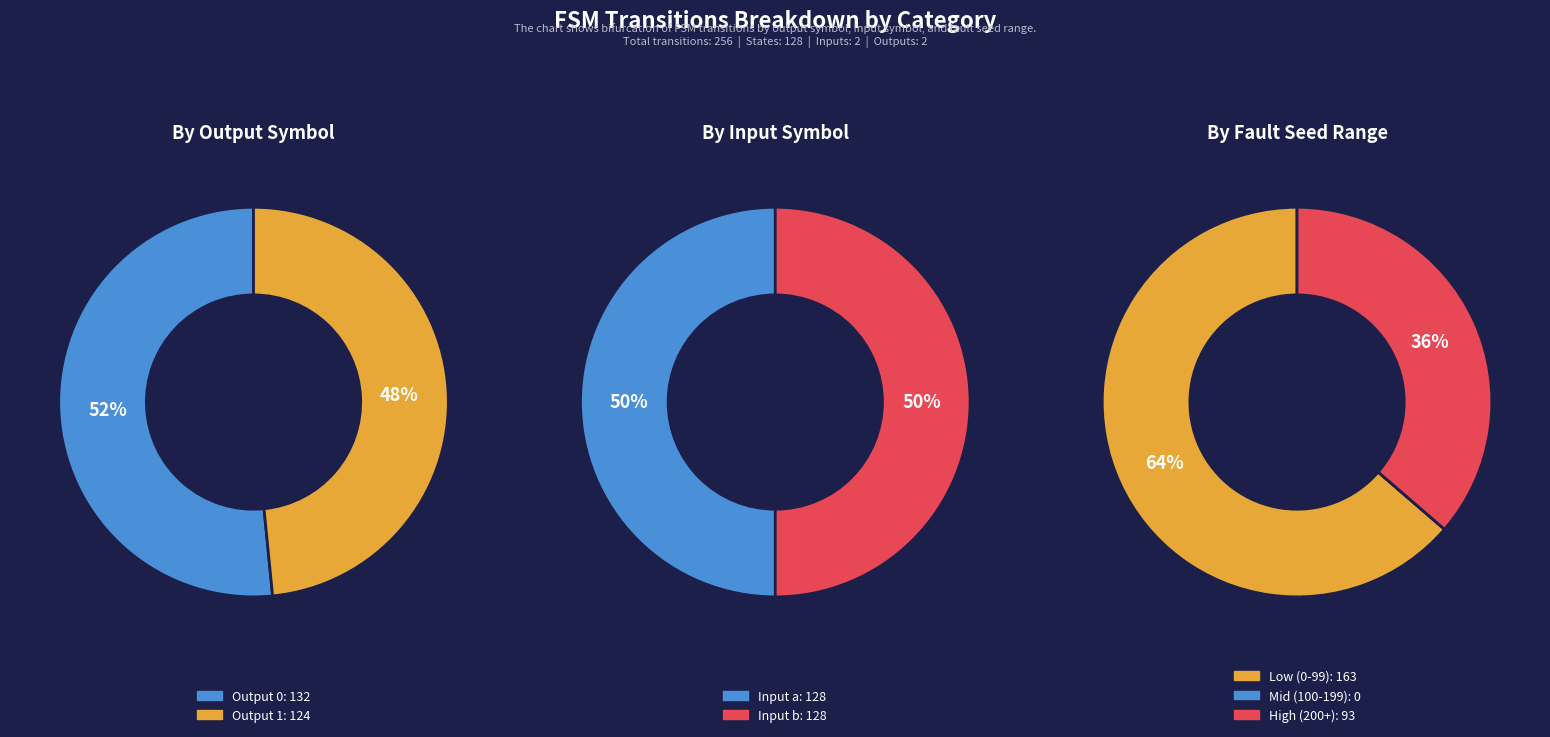

To the nearest percent, what is the combined percentage of Output 1 and Output 0?

100%